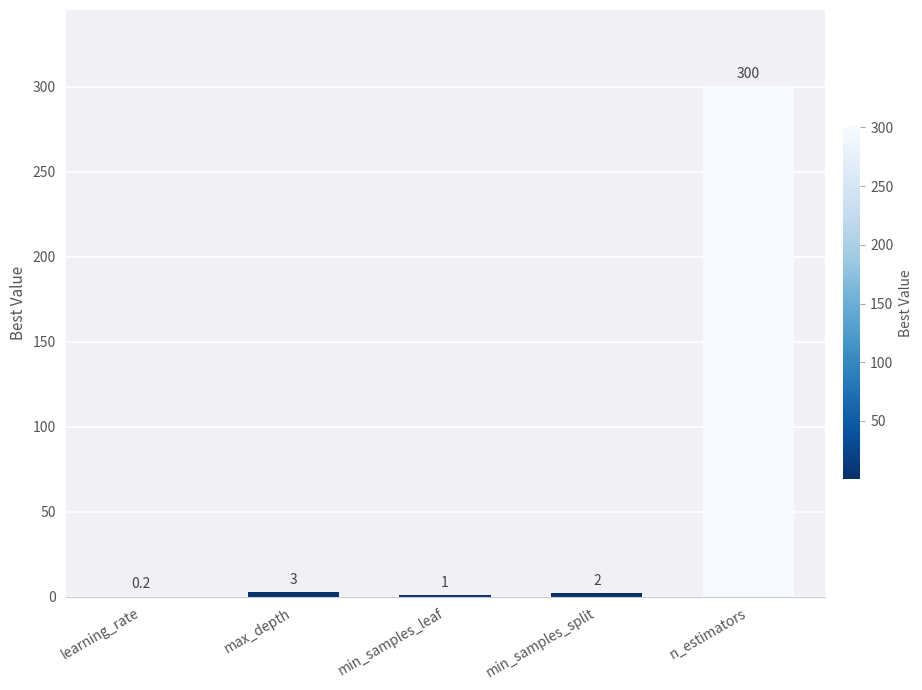

What is the sum of the values at min_samples_leaf and max_depth?

4.0